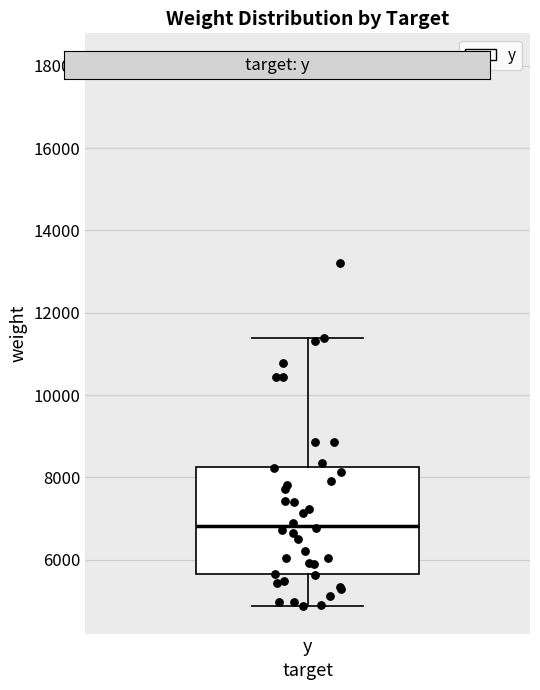

Where does the upper whisker of the box for y end on the y-axis? The values are not printed on the chart, so give them approximately, as read against the axis.

11400